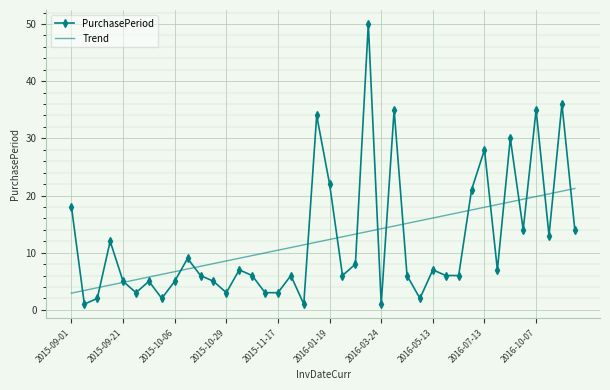

What is the minimum value for Trend?

2.9